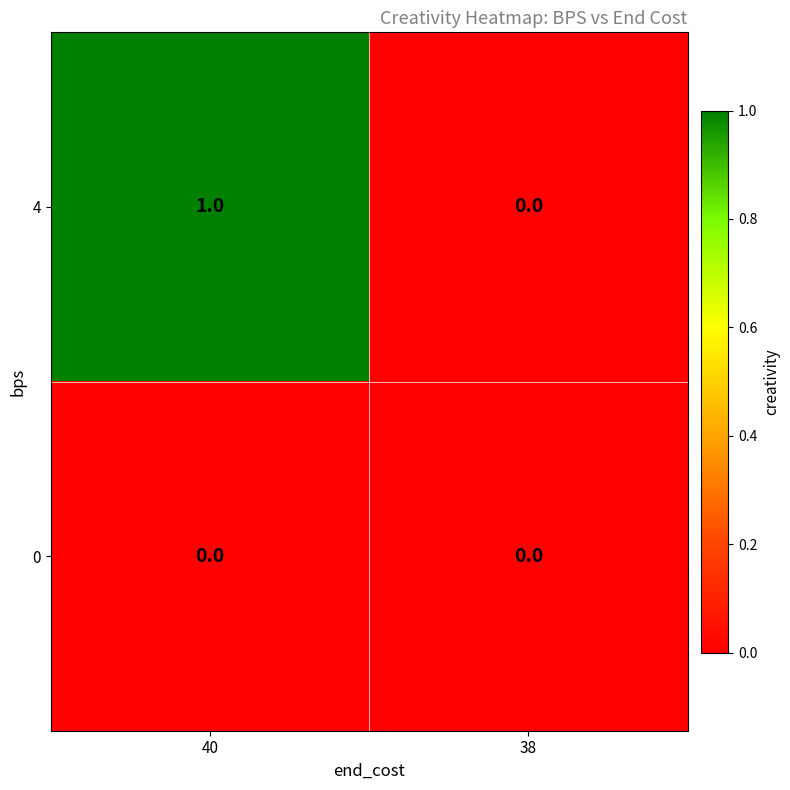

Reading left to right, what are all the values shown in this chart?

4: 1	0
0: 0	0